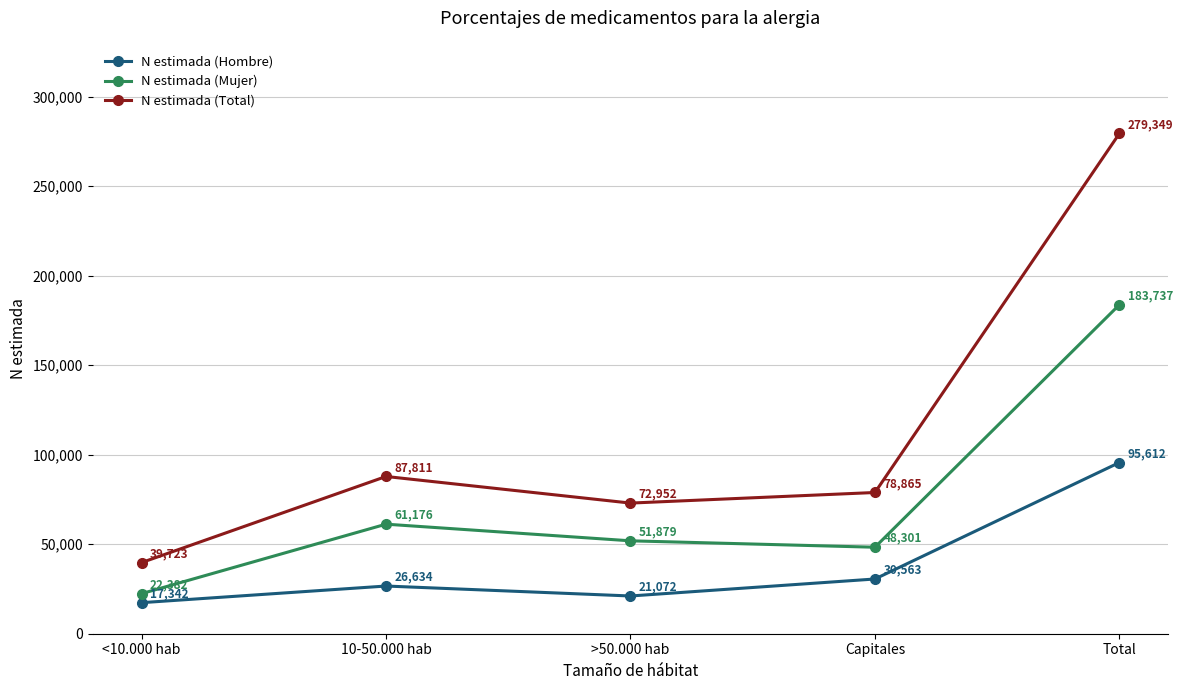

List the series in order of their overall mean, lowest first.

N estimada (Hombre), N estimada (Mujer), N estimada (Total)